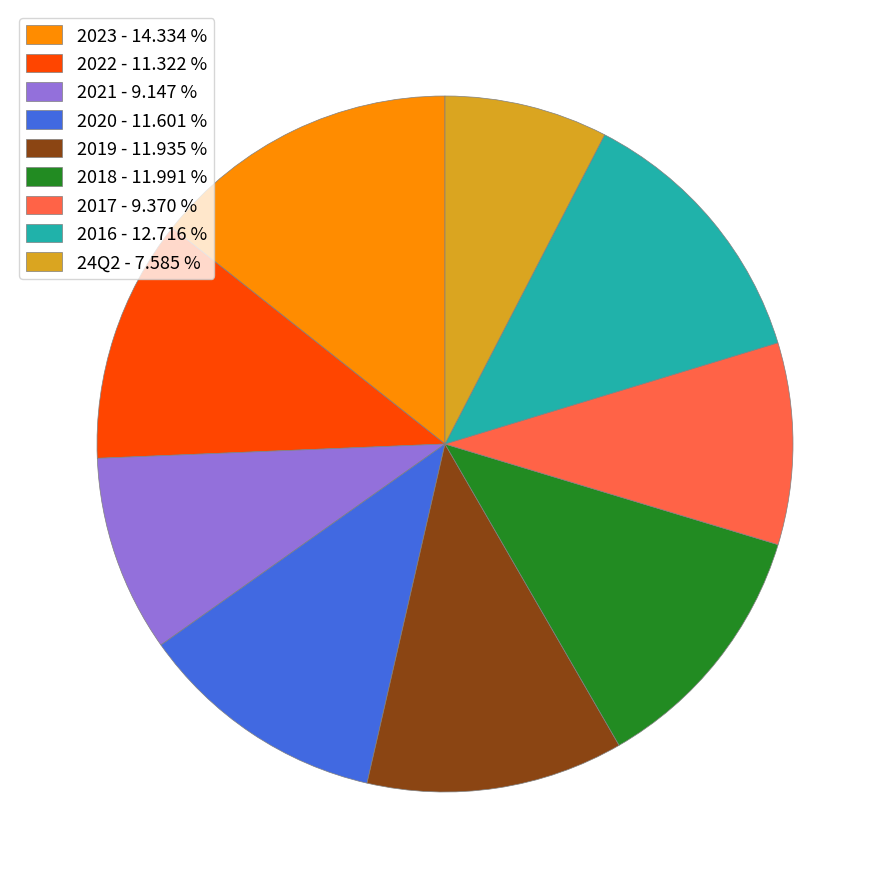

Is the sum of 24Q2 and 2018 greater than half?

No